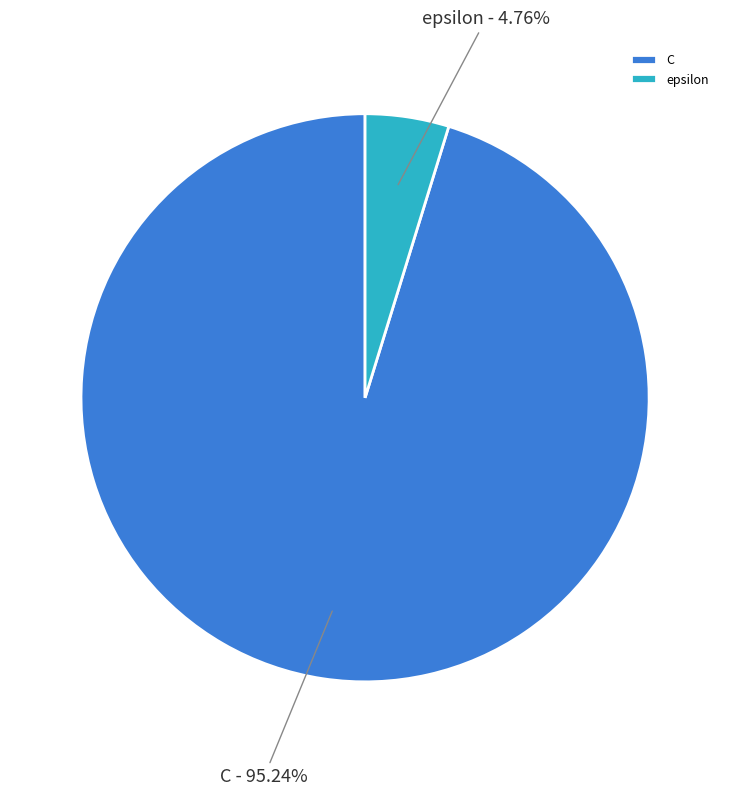

What is the largest slice in the pie chart?

C